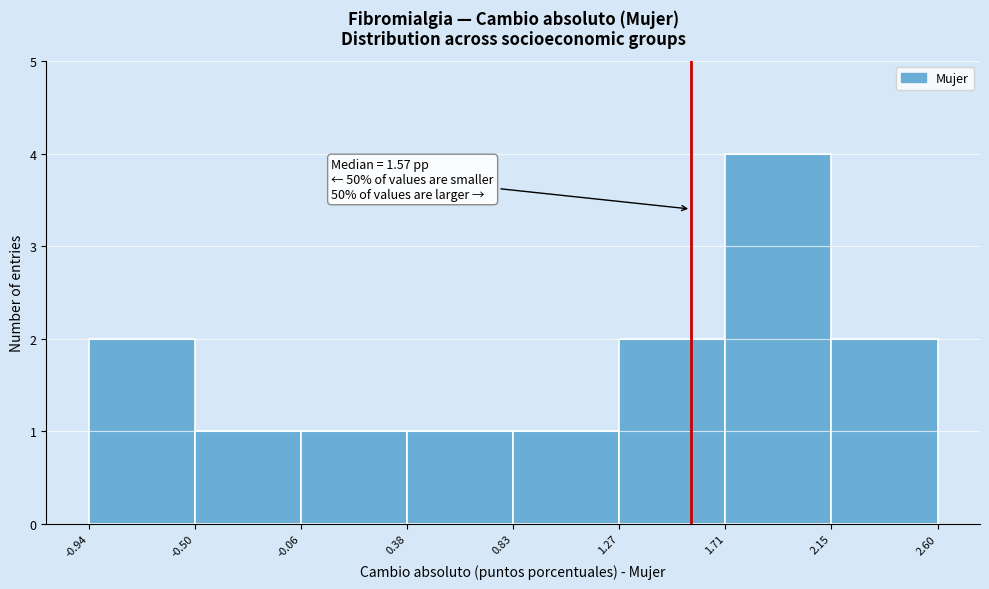

Over which range of the x-axis is the bar tallest?

1.71 to 2.15